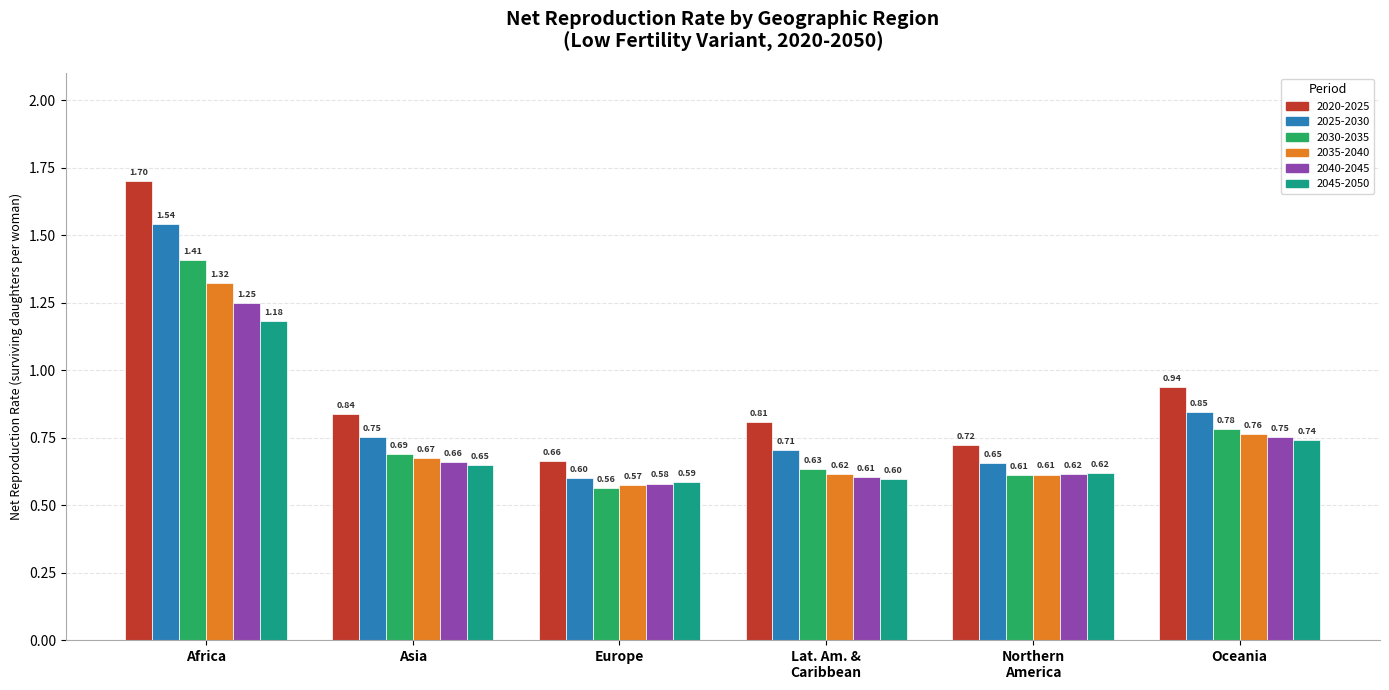

Which category has the lowest value across all series?

Europe